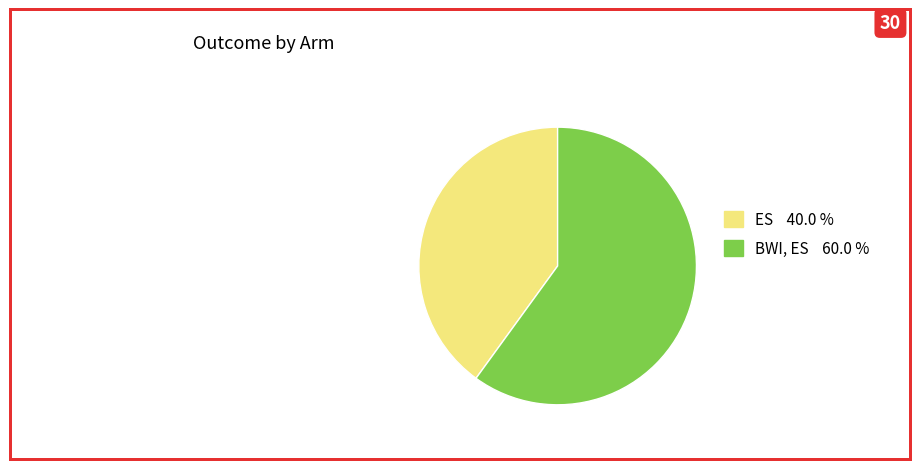

Does any single category account for the majority?

Yes